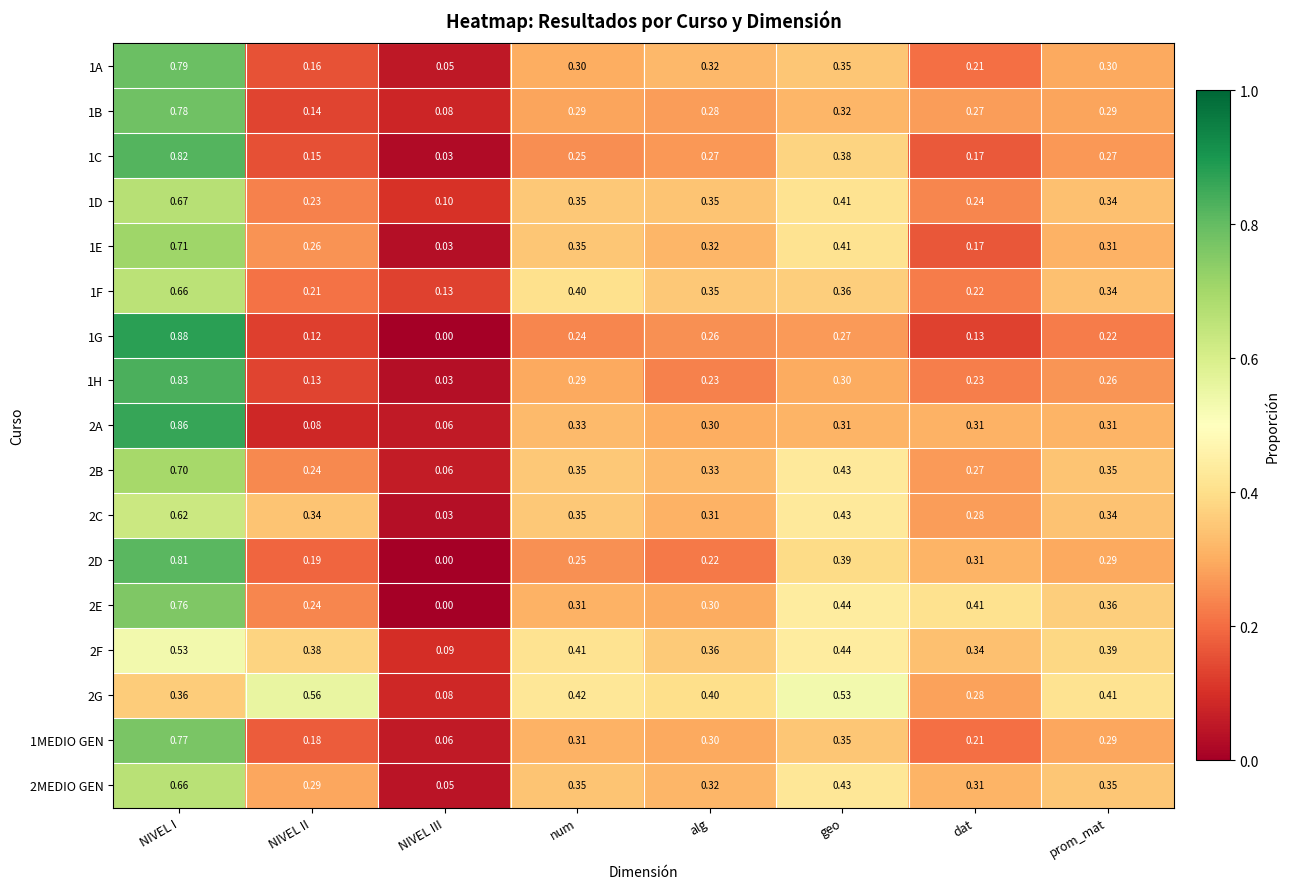

At which category is the sum across all series the highest?

NIVEL I